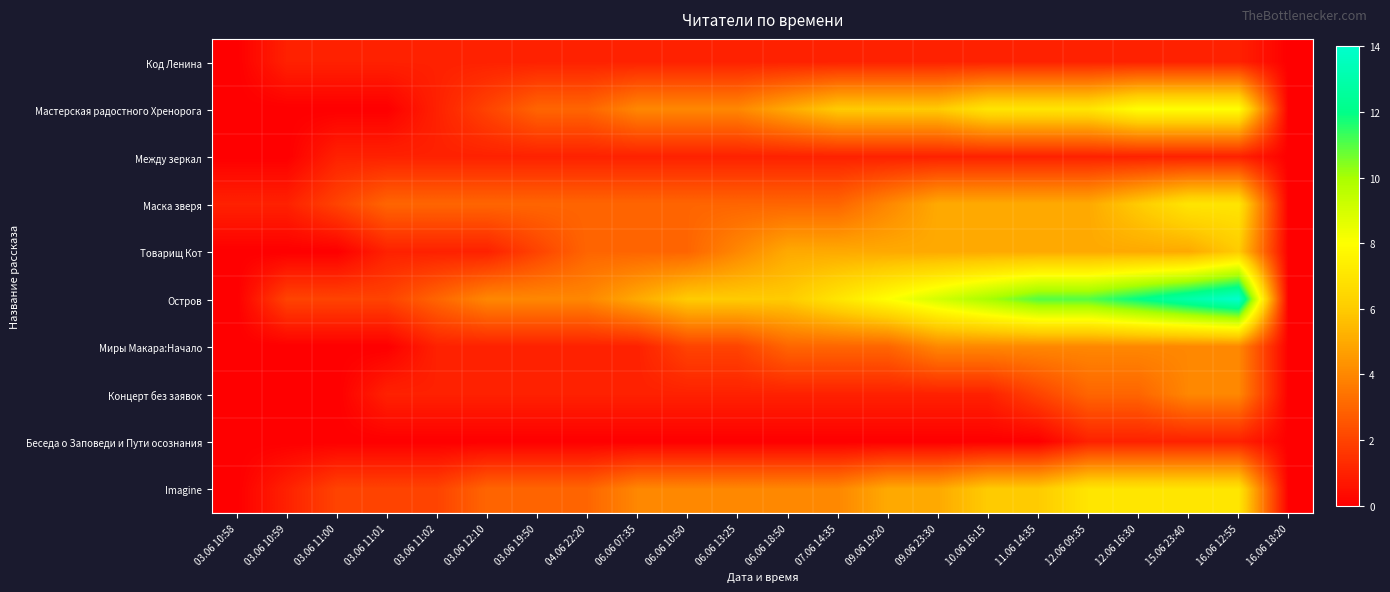

At how many categories does at least one series exceed 7?

8